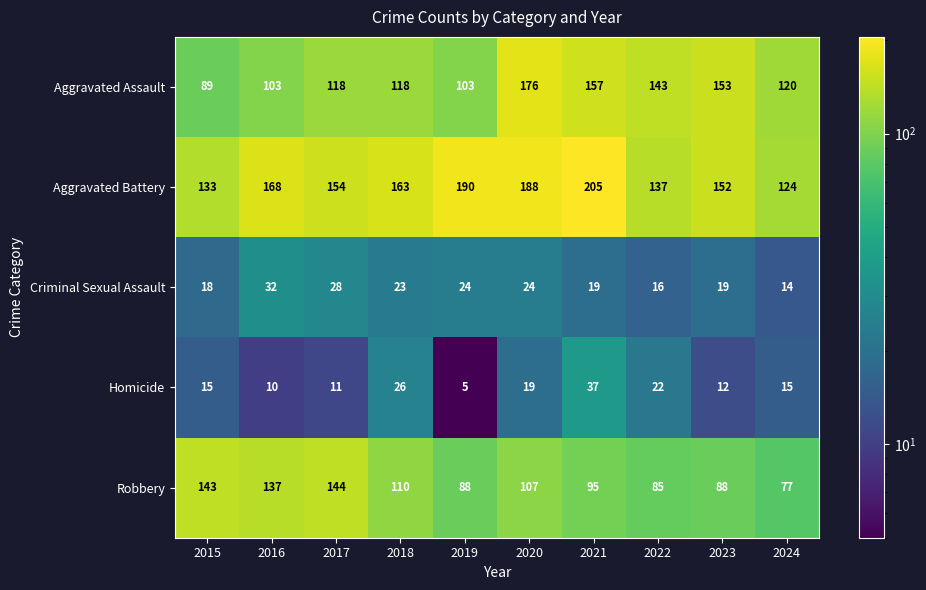

At how many categories does at least one series exceed 133?

9